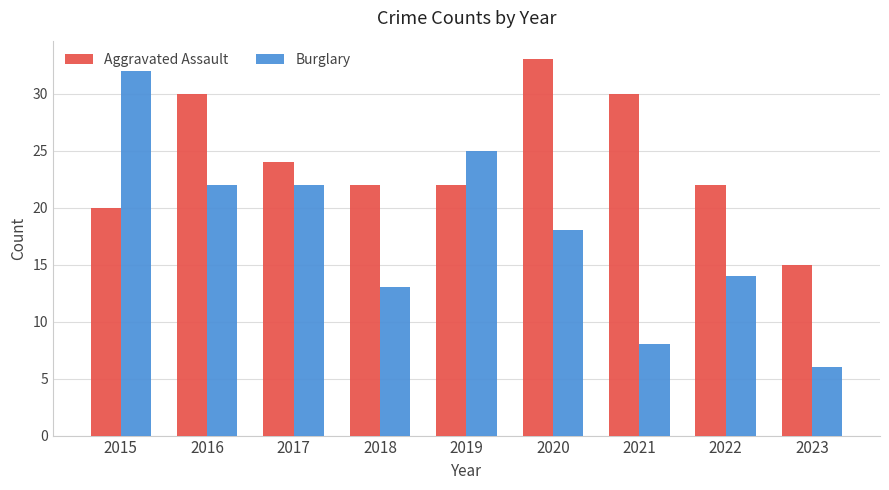

At how many categories does at least one series exceed 21?

8